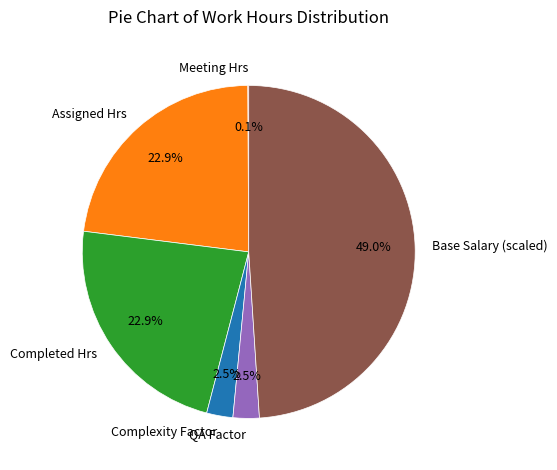

Approximately how many times larger is the value at Completed Hrs compared to Base Salary (scaled)?

0.5